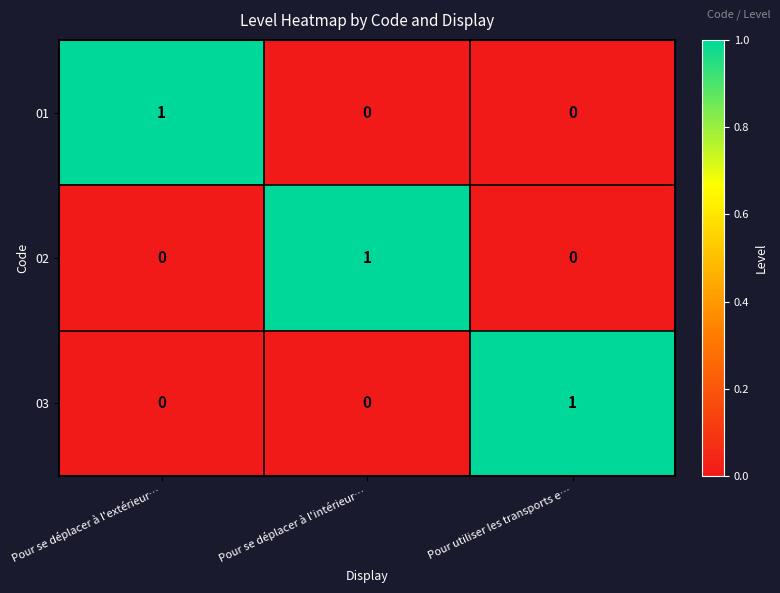

Reading left to right, list all the values displayed in this chart.

01: 1	0	0
02: 0	1	0
03: 0	0	1